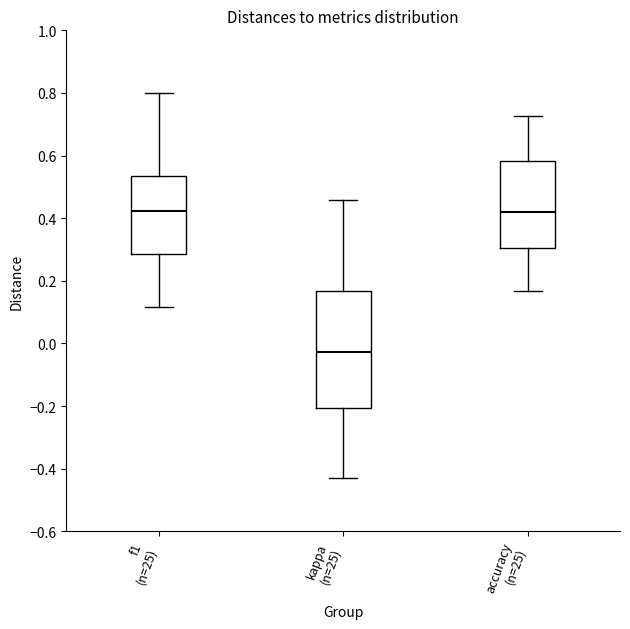

Reading left to right, transcribe this box plot: for each box, give where its median line is, the range the box spans, and where its two whiskers end, as read against the y-axis. The values are not printed on the chart, so give them approximately, as read against the axis.

f1 (n=25): median 0.42, box 0.28 to 0.54, whiskers 0.12 to 0.80
kappa (n=25): median -0.02, box -0.20 to 0.16, whiskers -0.42 to 0.46
accuracy (n=25): median 0.42, box 0.30 to 0.58, whiskers 0.16 to 0.72